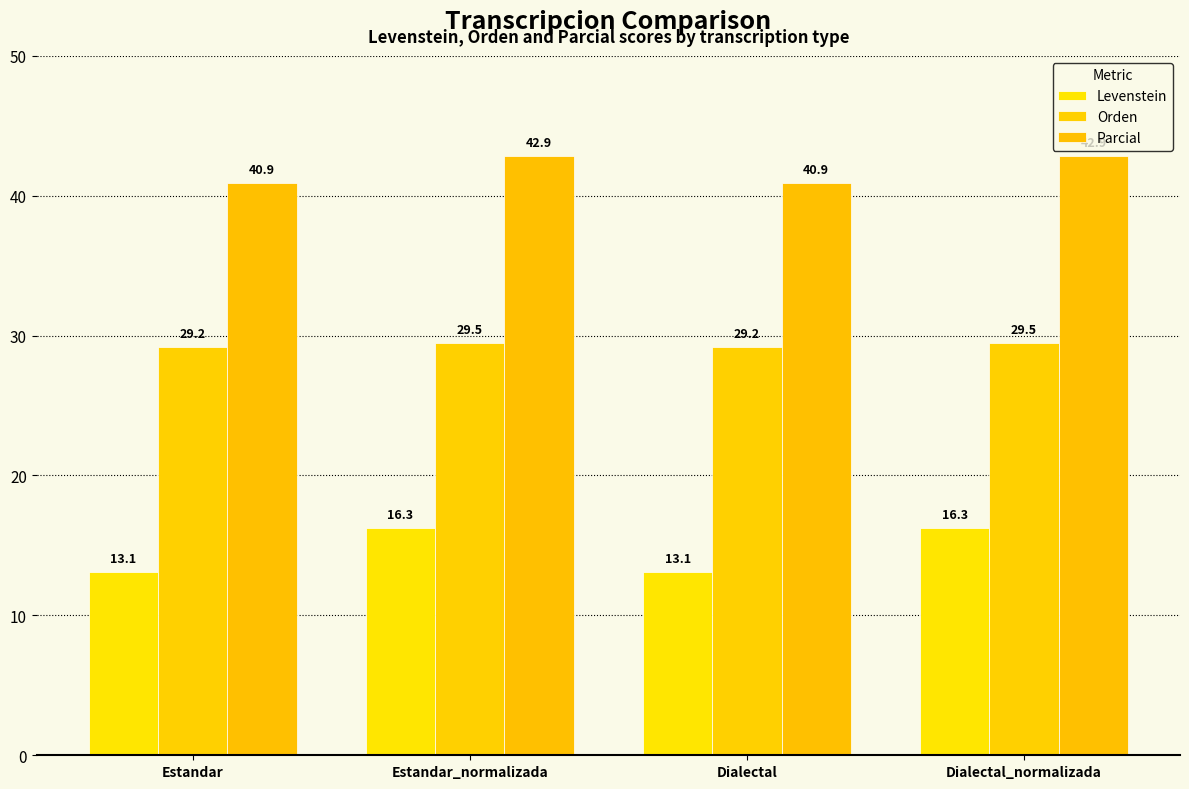

What is the value of the Orden bar at the 1st from the left?

29.2